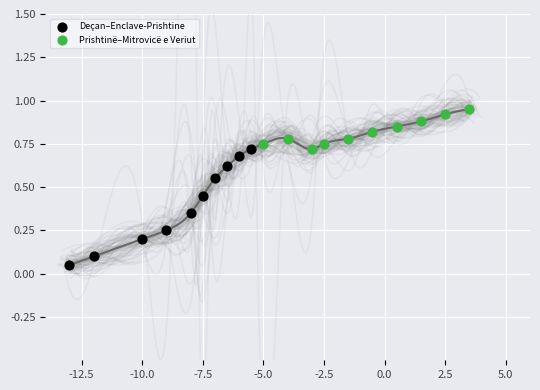

Which series reaches the minimum Y coordinate?

Deçan–Enclave-Prishtine